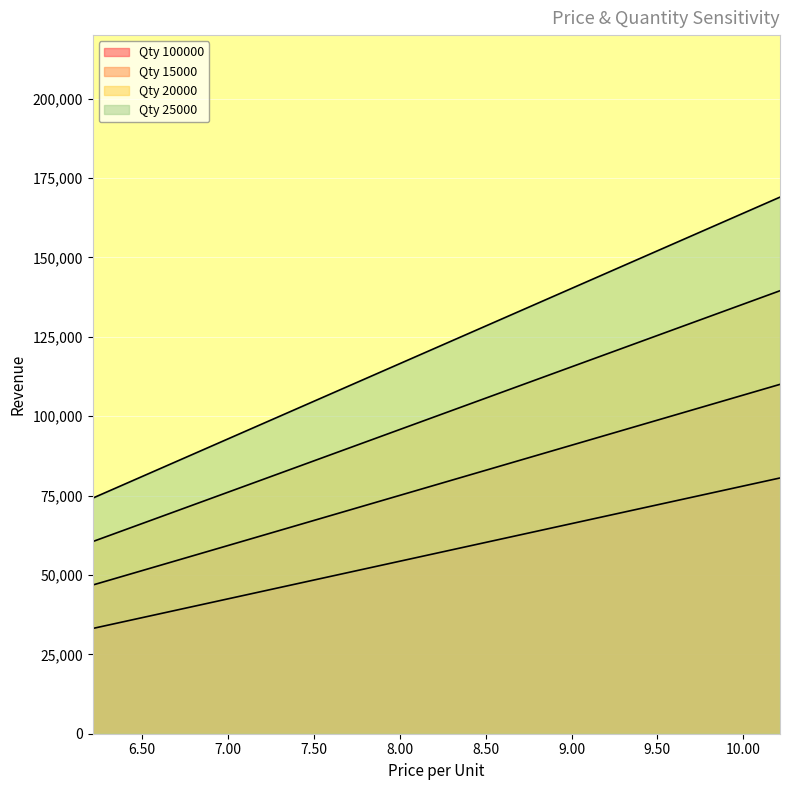

List the series in order of their peak value, highest first.

Qty 25000, Qty 20000, Qty 15000, Qty 100000